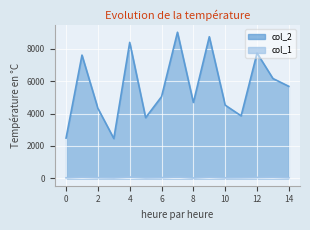

What is the greatest value displayed?

9018